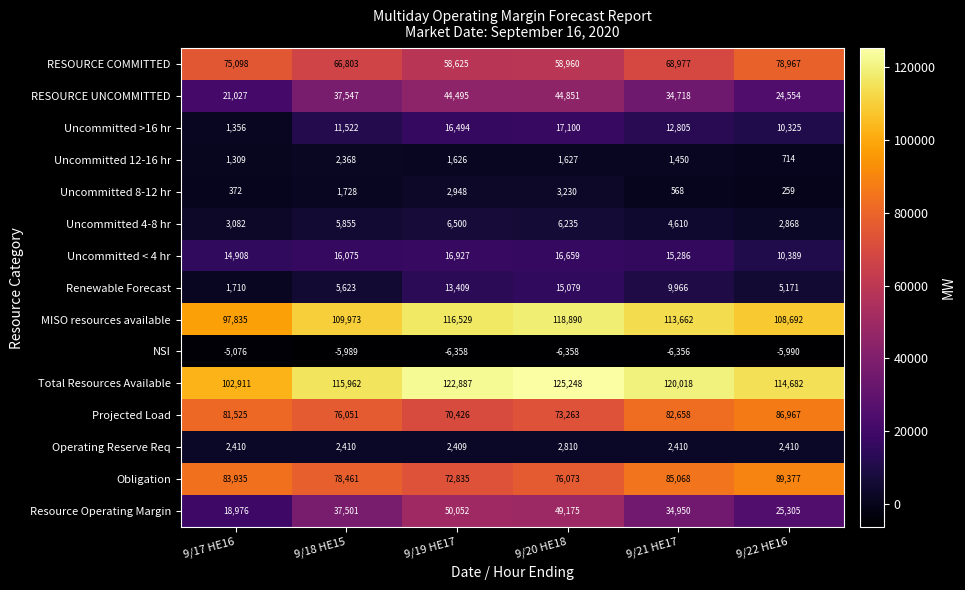

What is the spread (max minus min) of values at 9/21 HE17?

126374